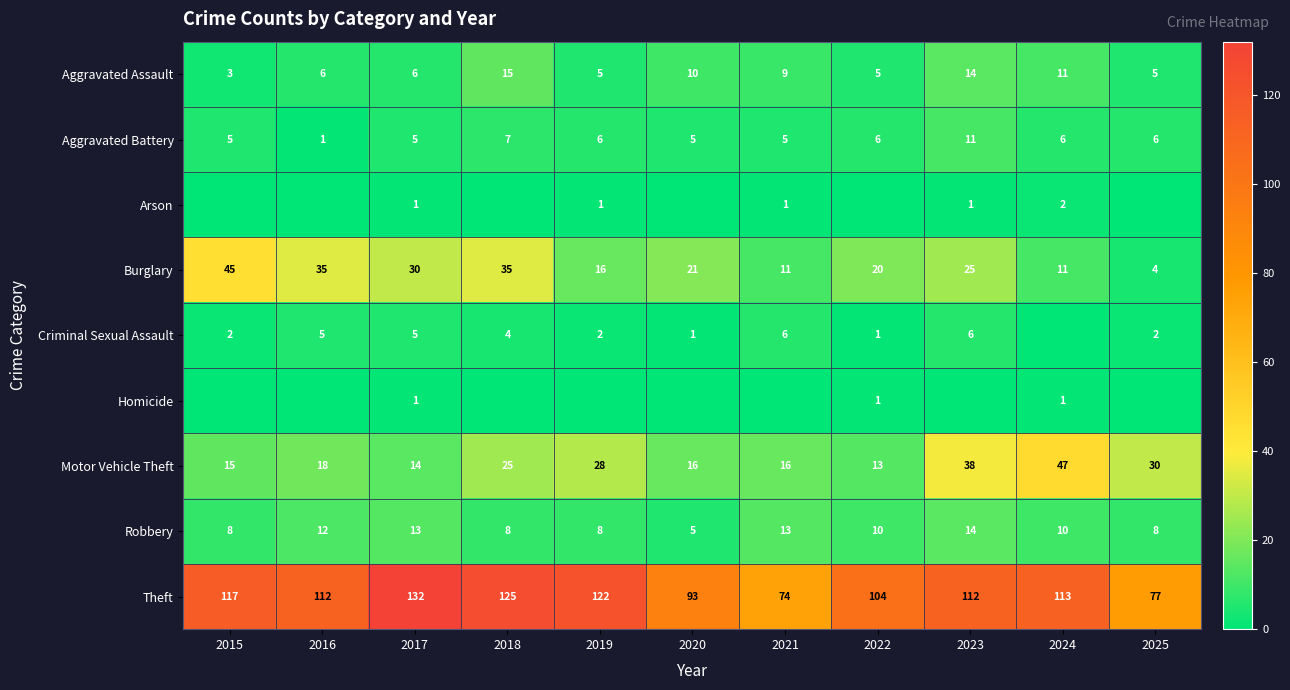

The value of Theft at 2015 is 117. True or false?

True